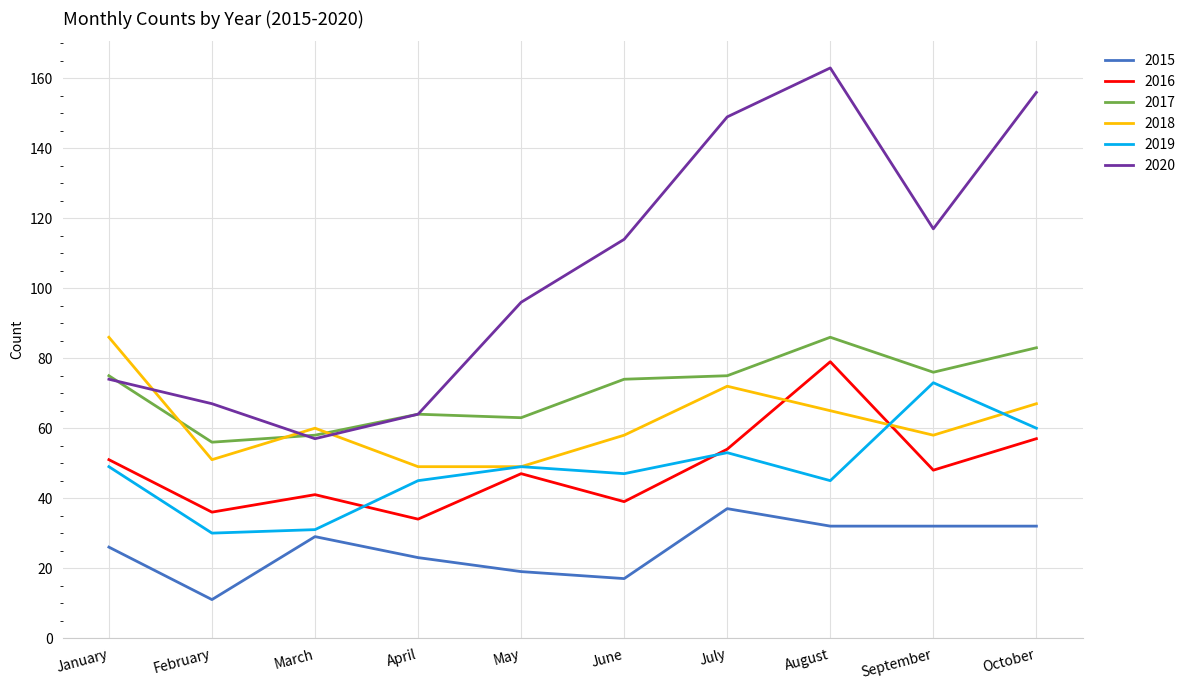

What is the average value of the 2015 series?

26